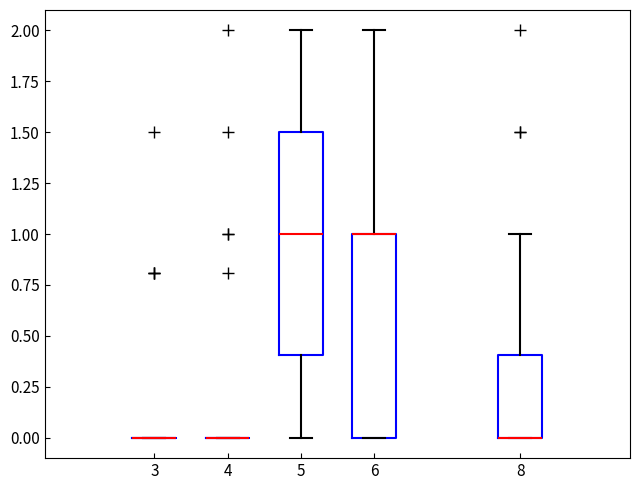

Comparing the boxes themselves (not the whiskers), which one is the tallest?

5